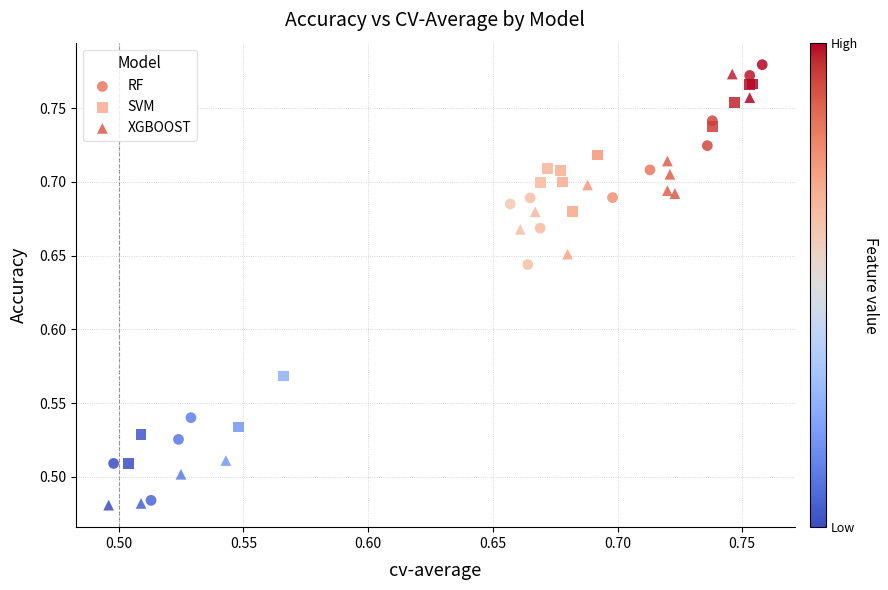

Which series contains the highest Y value?

RF